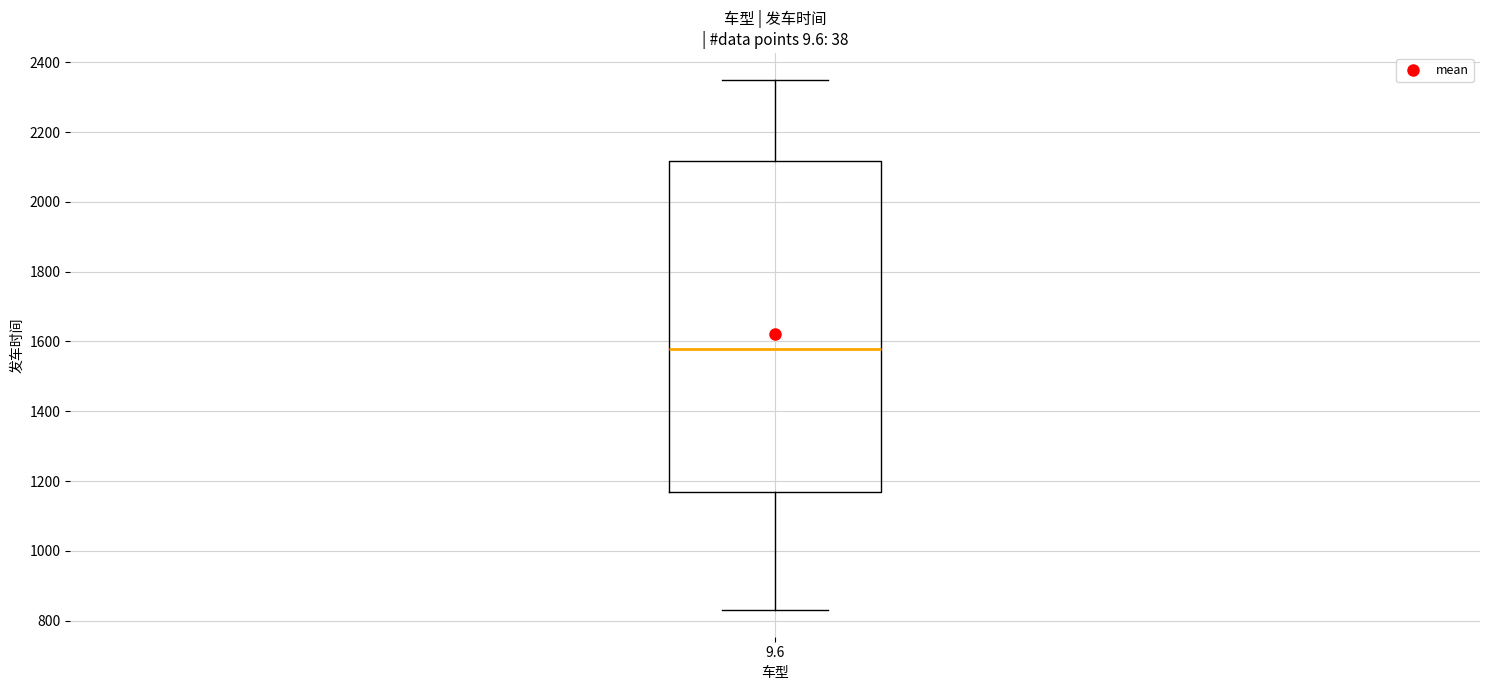

Where does the lower whisker of the box at x = 9.6 end on the y-axis? The values are not printed on the chart, so give them approximately, as read against the axis.

840